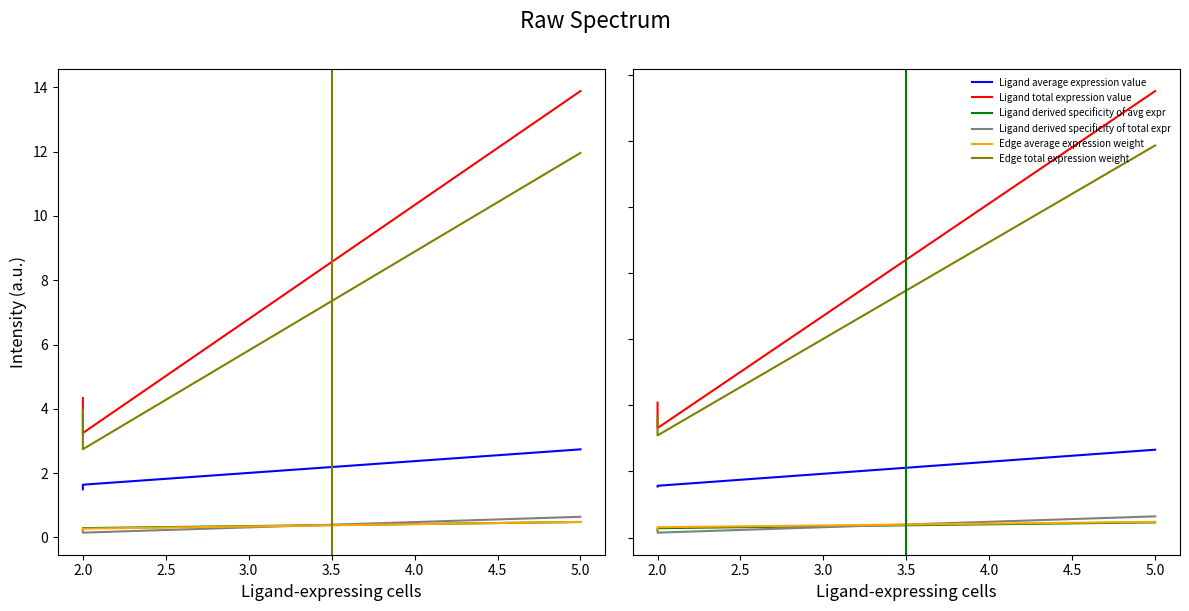

Which series changed the most between 5.0 and 2.0?

Ligand total expression value